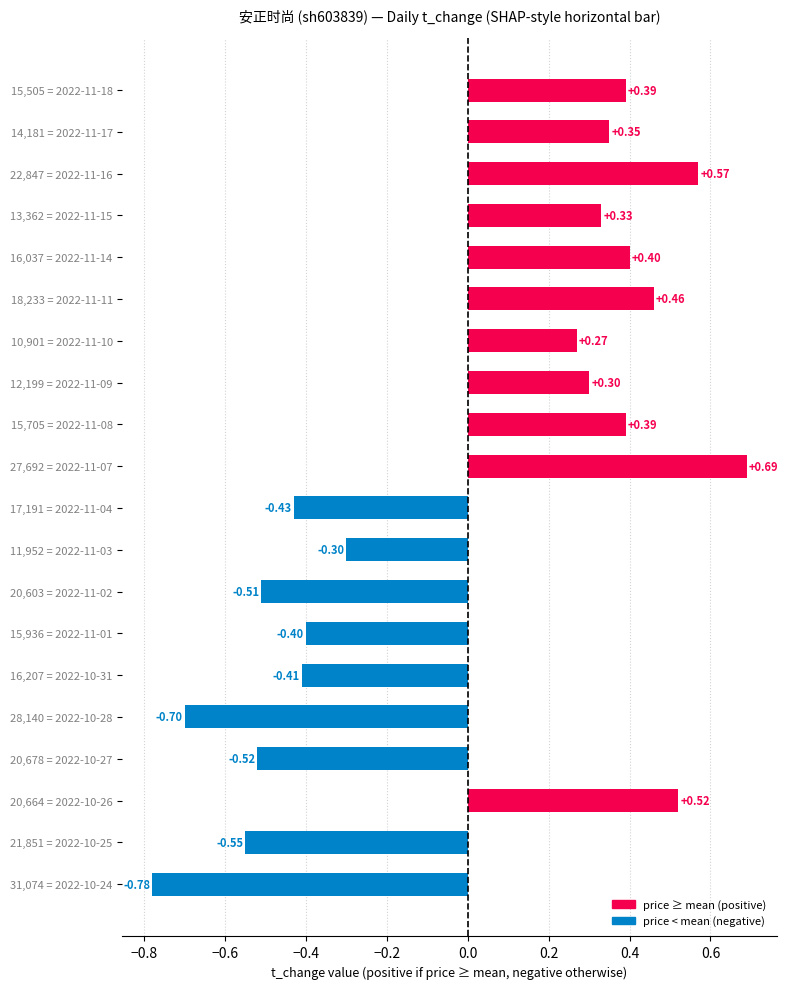

How many values are below 0?

9